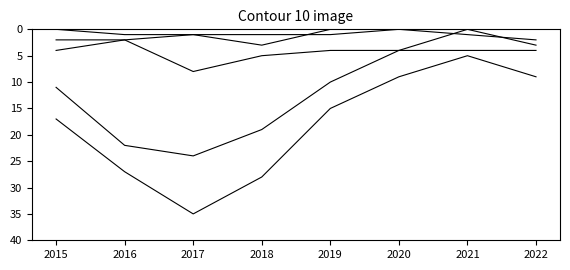

What is the maximum value shown in the chart?

35